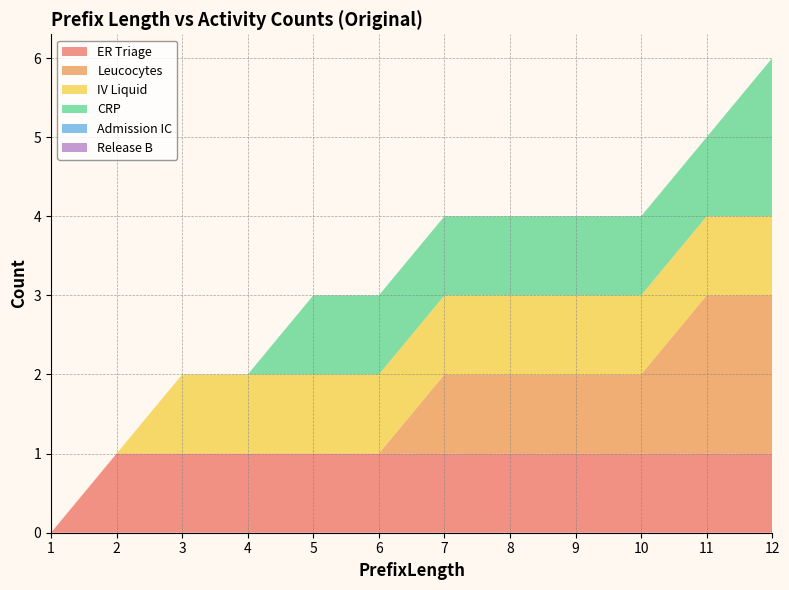

Reading left to right, list all the values displayed in this chart.

ER Triage: 1=0	2=1	3=1	4=1	5=1	6=1	7=1	8=1	9=1	10=1	11=1	12=1
Leucocytes: 1=0	2=0	3=0	4=0	5=0	6=0	7=1	8=1	9=1	10=1	11=2	12=2
IV Liquid: 1=0	2=0	3=1	4=1	5=1	6=1	7=1	8=1	9=1	10=1	11=1	12=1
CRP: 1=0	2=0	3=0	4=0	5=1	6=1	7=1	8=1	9=1	10=1	11=1	12=2
Admission IC: 1=0	2=0	3=0	4=0	5=0	6=0	7=0	8=0	9=0	10=0	11=0	12=0
Release B: 1=0	2=0	3=0	4=0	5=0	6=0	7=0	8=0	9=0	10=0	11=0	12=0